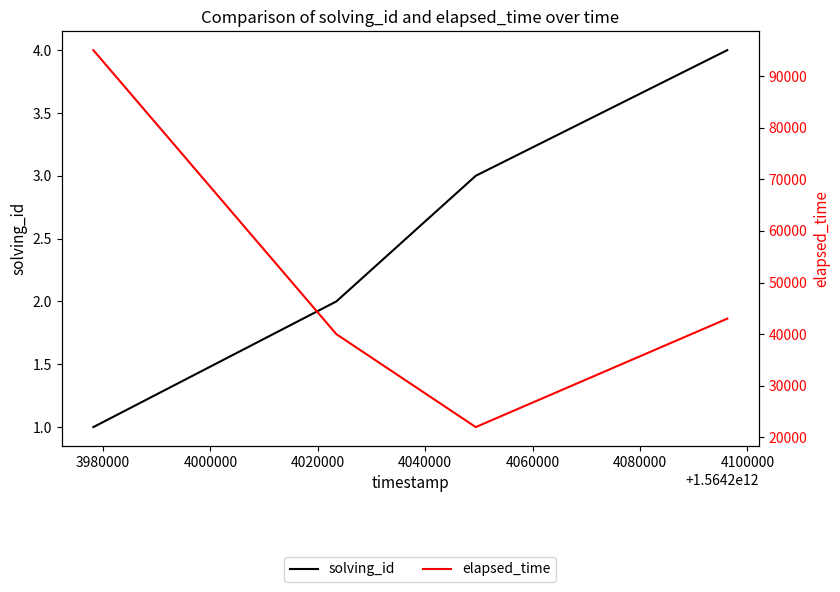

What is the maximum value for elapsed_time?

95000